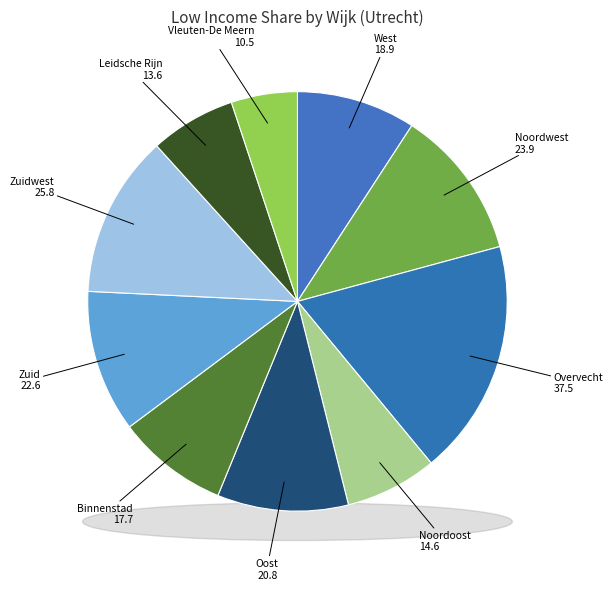

Is it true that Noordoost is 1% of the pie?

False